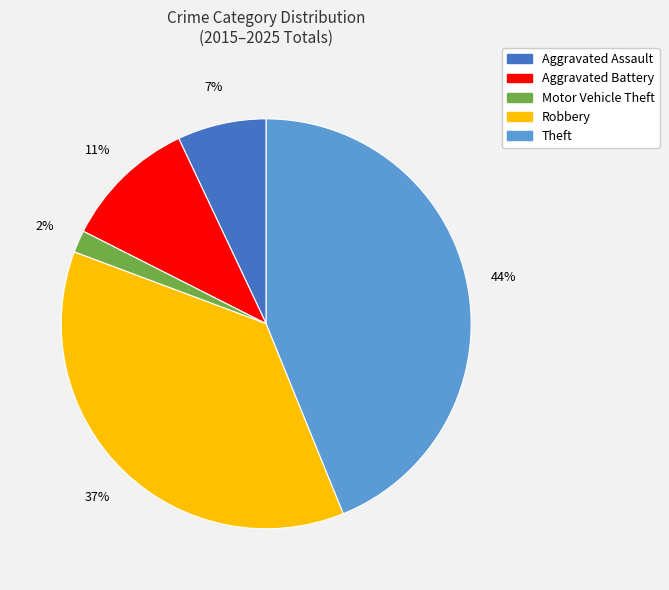

True or false: Motor Vehicle Theft accounts for 2% of the total.

True